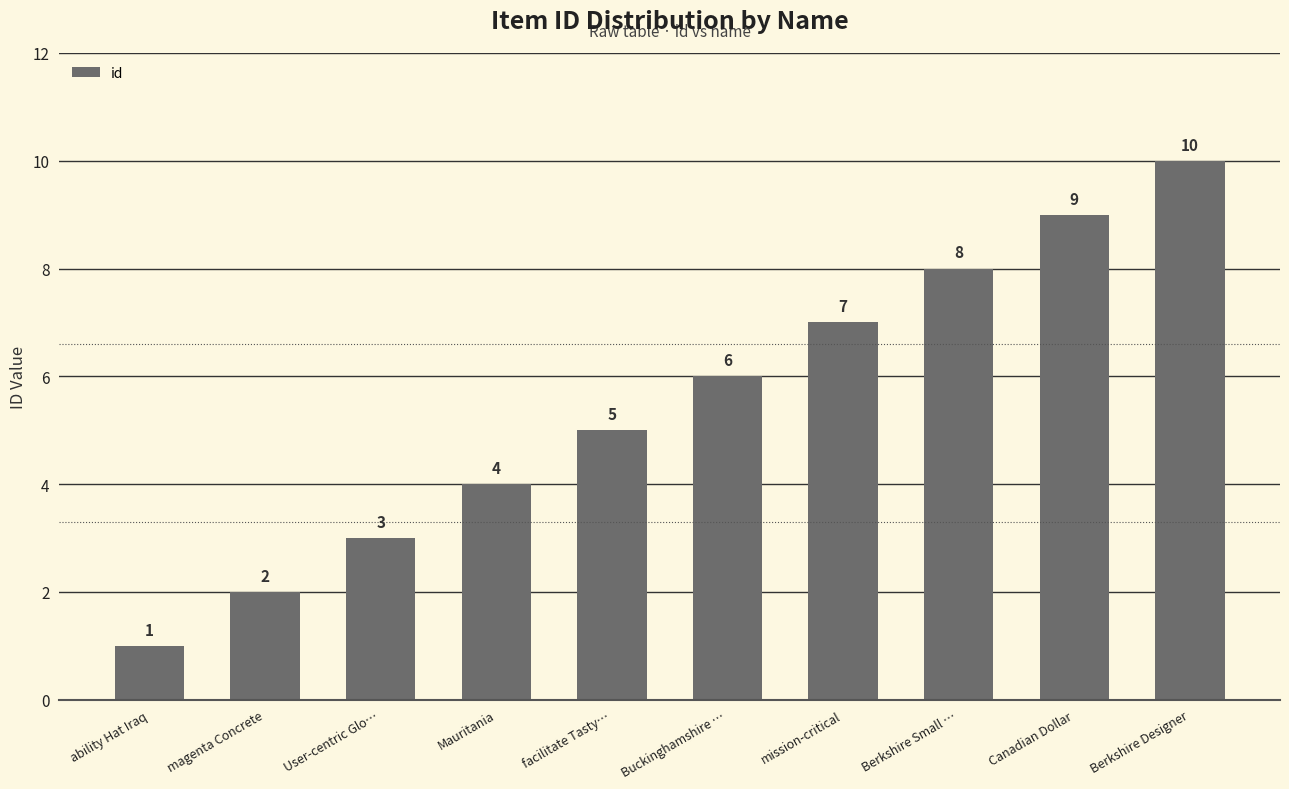

True or false: the data shows 7 at mission-critical.

True